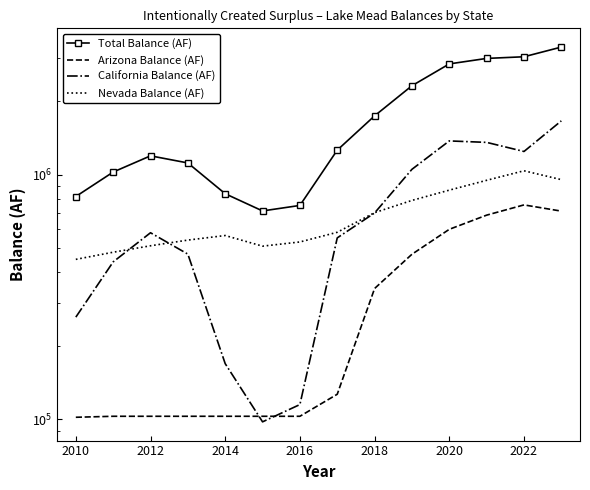

What are all the series names shown in the legend?

Total Balance (AF), Arizona Balance (AF), California Balance (AF), Nevada Balance (AF)